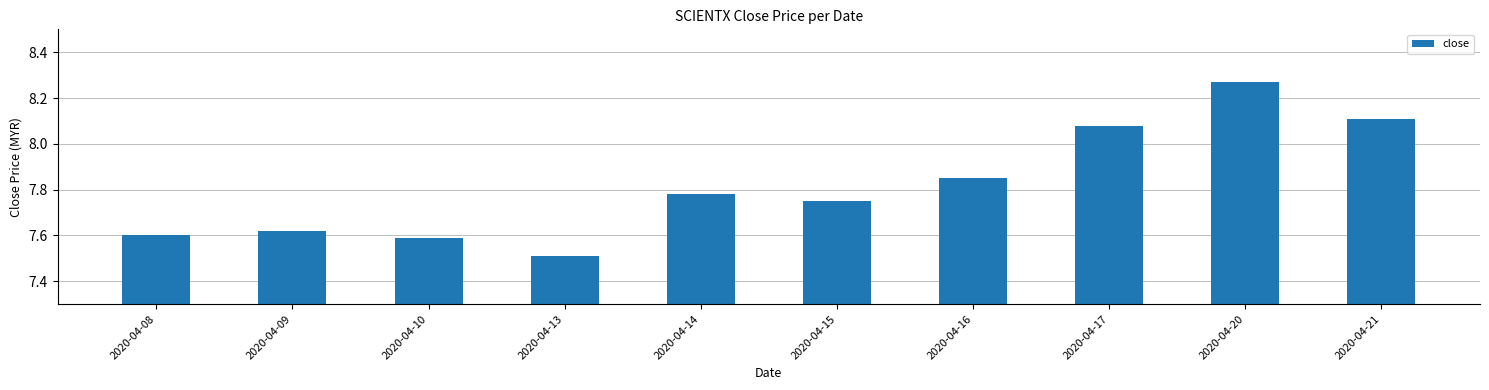

What is the difference between the maximum and minimum values?

0.8